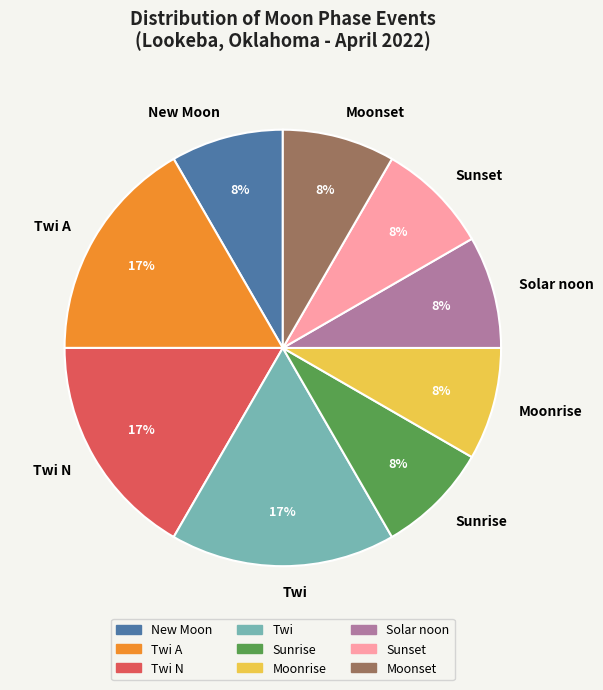

Is it true that Moonset is 22% of the pie?

False